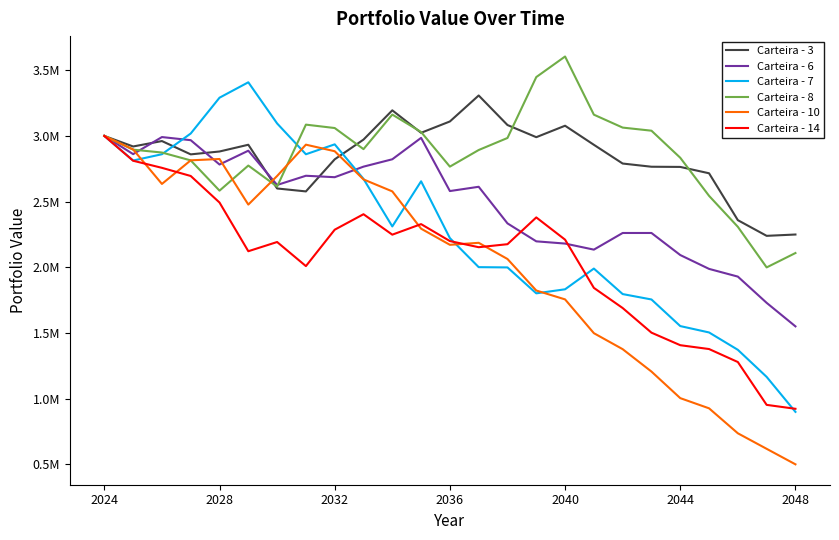

Is this an area chart (filled region under the line)?

No